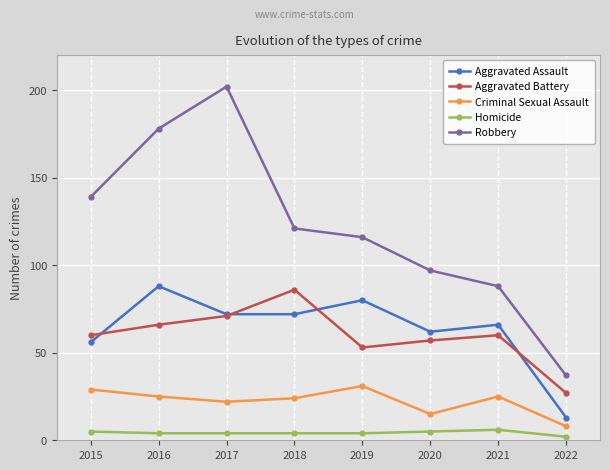

Which series has the largest range (max minus min)?

Robbery